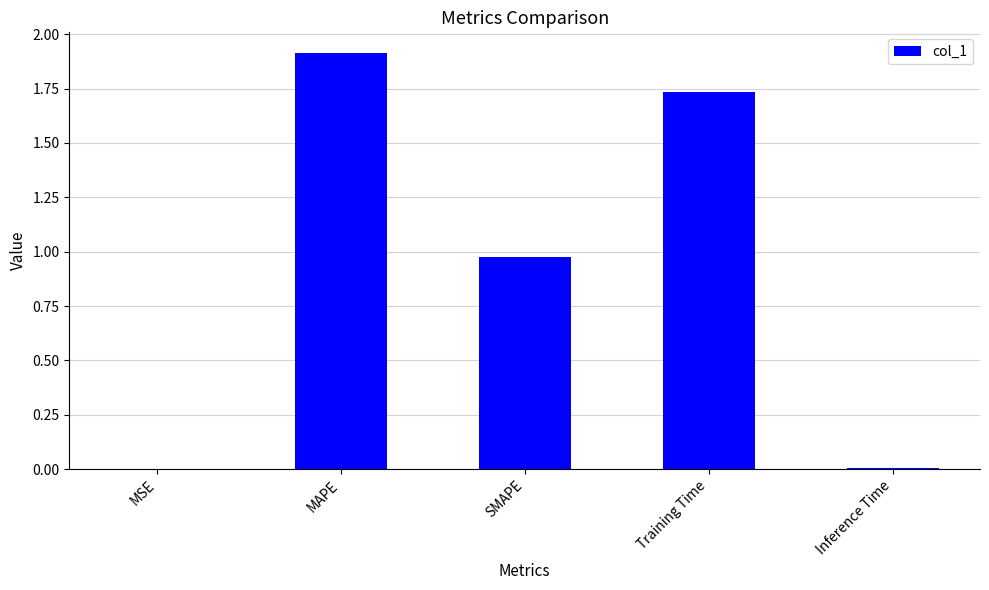

How many distinct data groups are displayed?

1